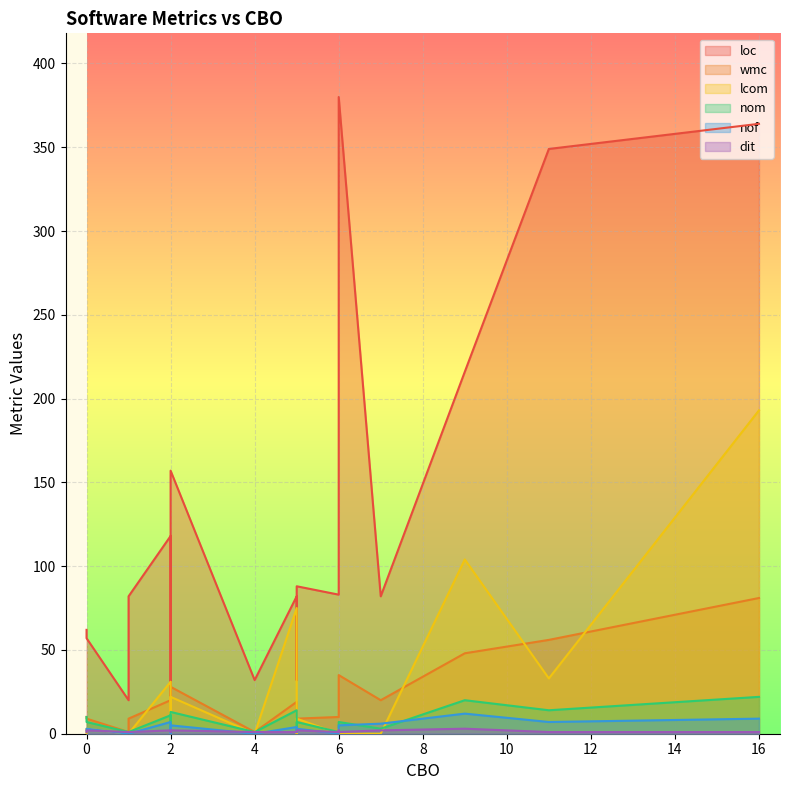

In dit, how many points are higher than both neighbors (excluding endpoints)?

2